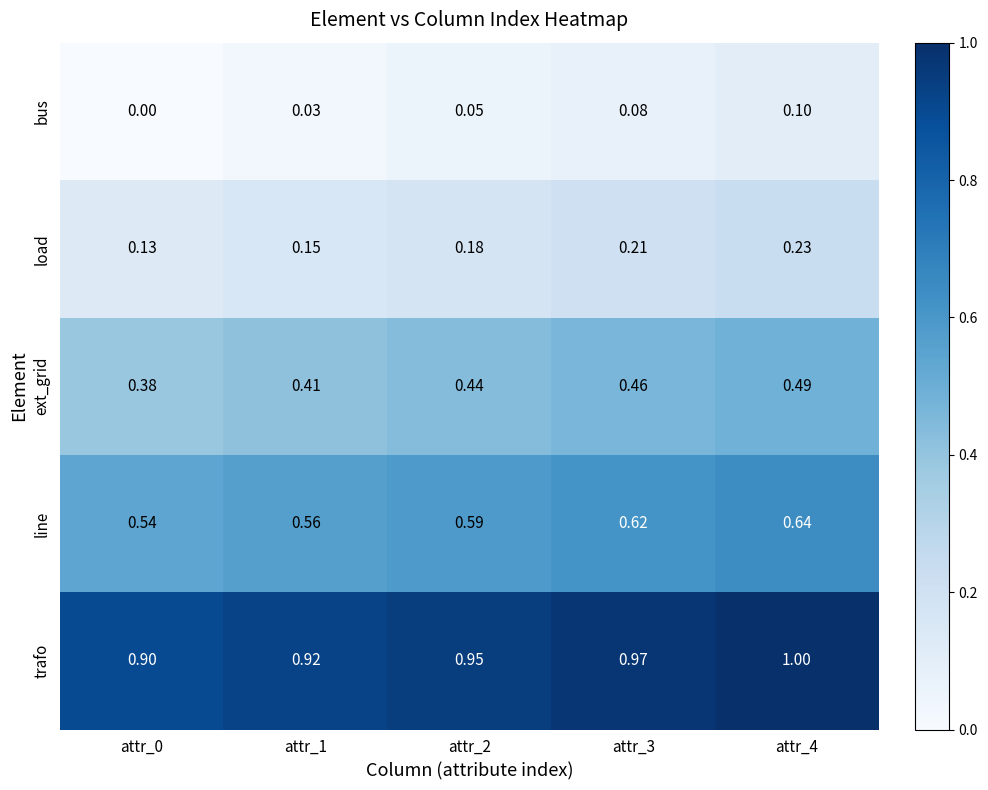

Which series has the largest range (max minus min)?

ext_grid